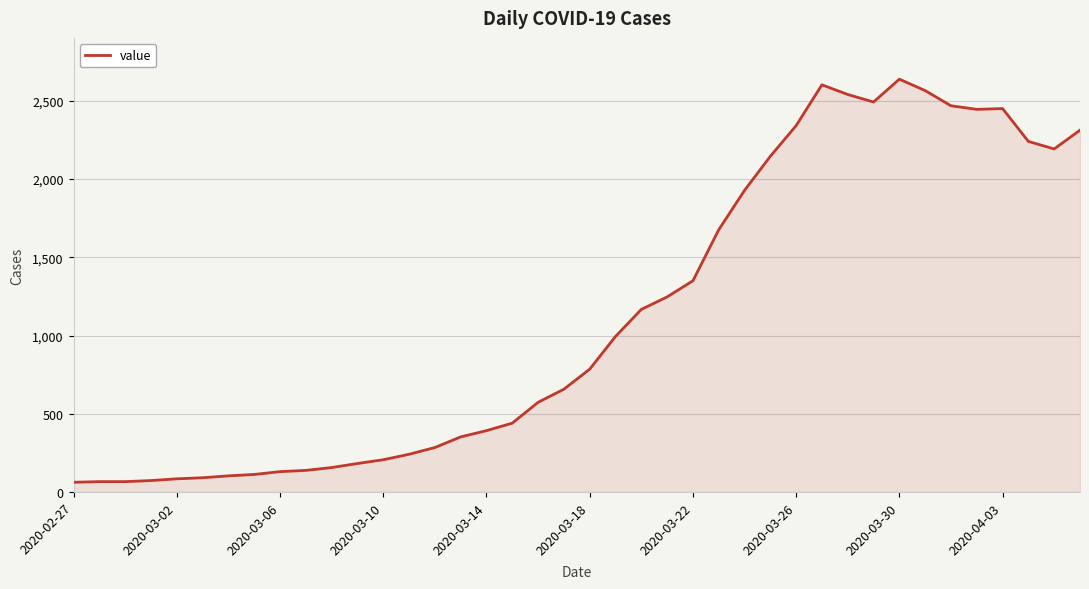

What is the smallest value displayed?

62